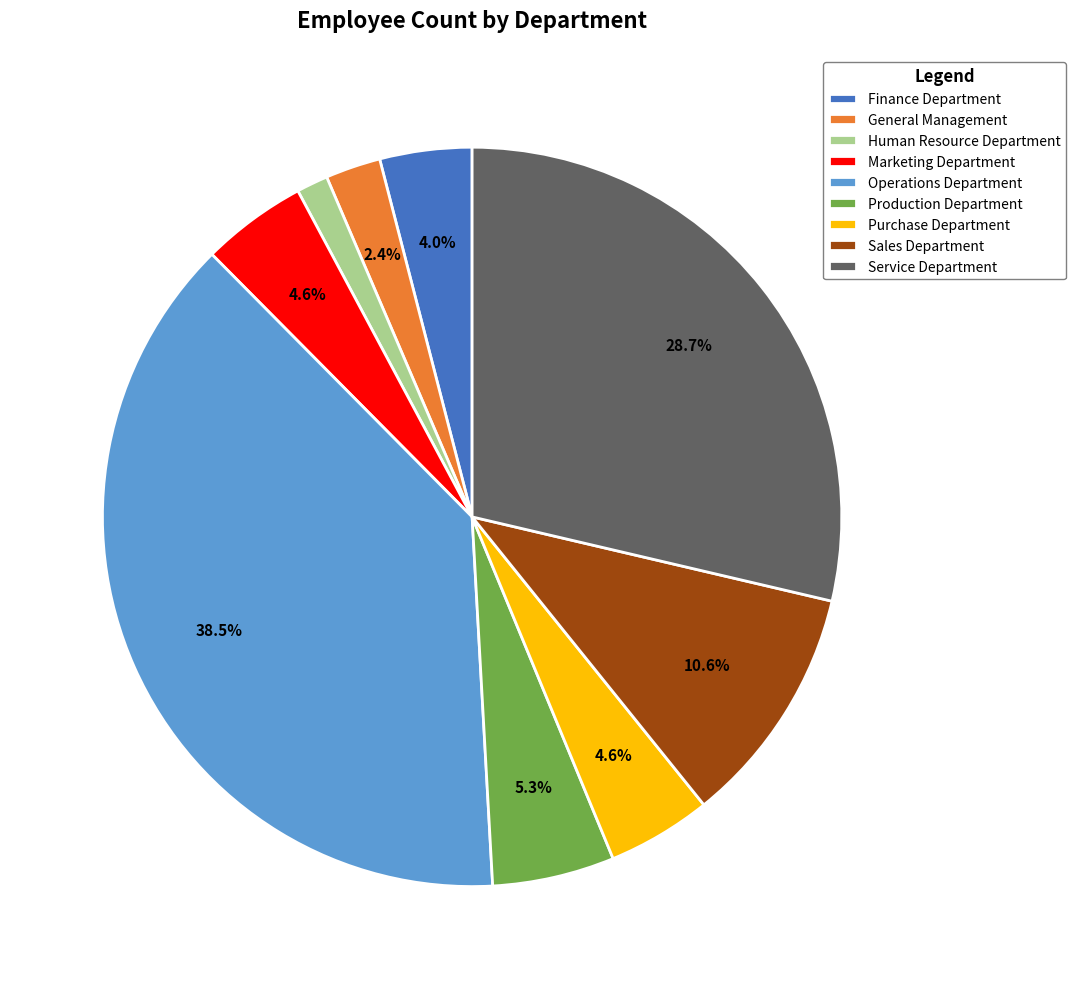

Approximately how many times larger is the value at Human Resource Department compared to Sales Department?

0.1